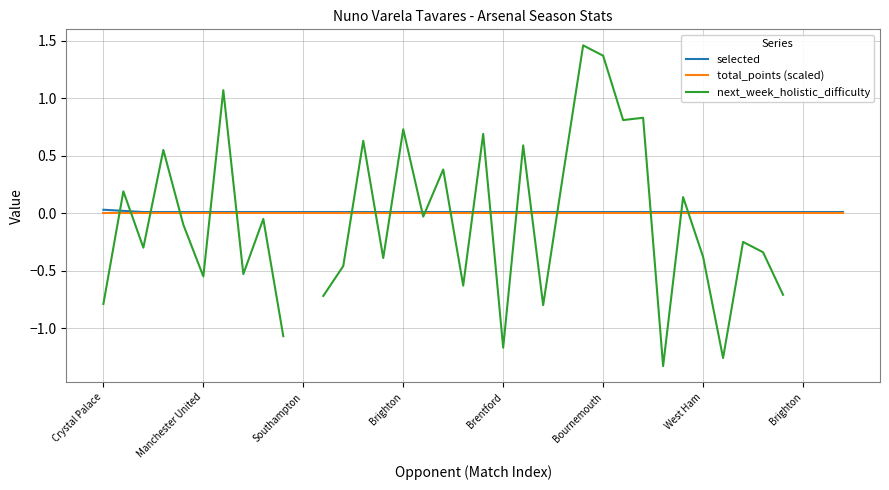

Which series has the largest total across all categories?

selected